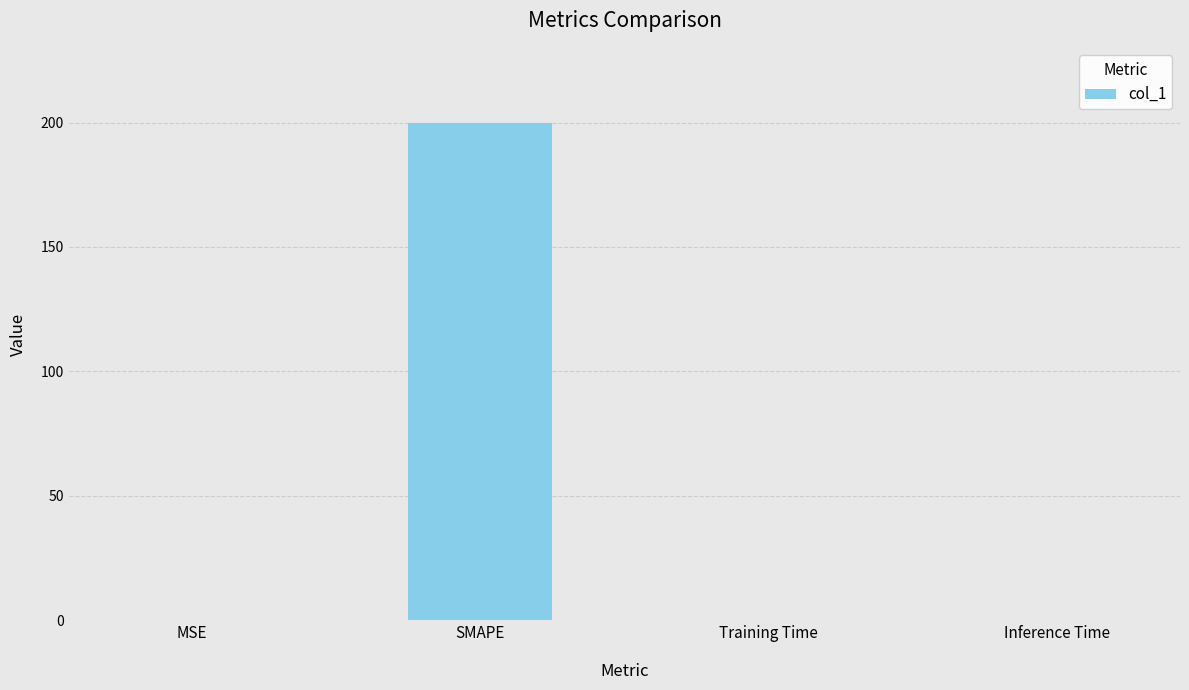

The chart shows a value of 0.0 at Inference Time. True or false?

True